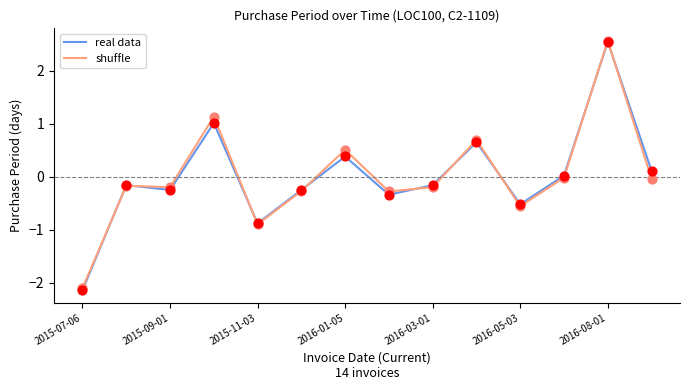

What is the minimum value shown in the chart?

-2.1